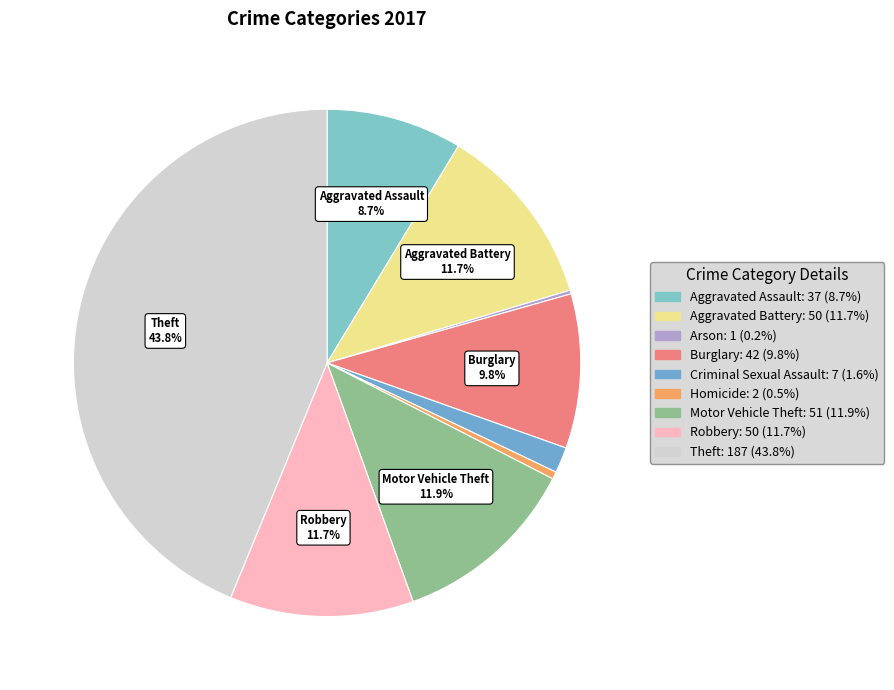

The Theft slice represents 44% of the pie. True or false?

True